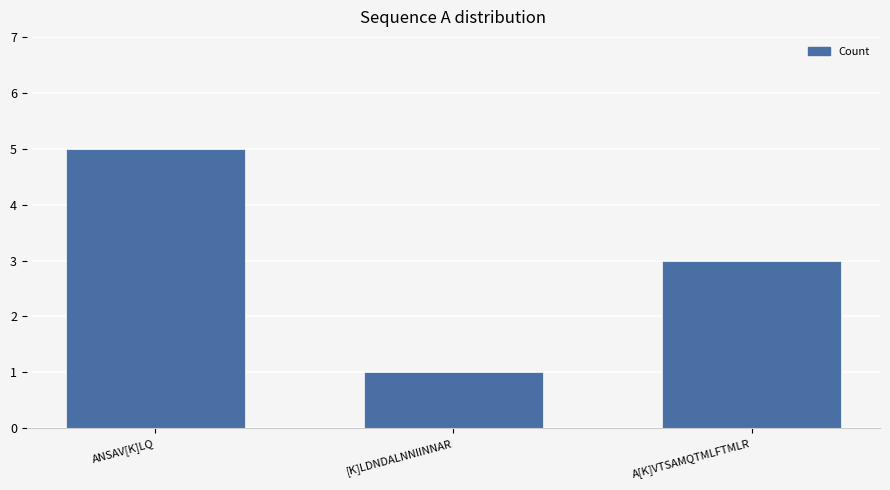

Are the bars horizontal?

No